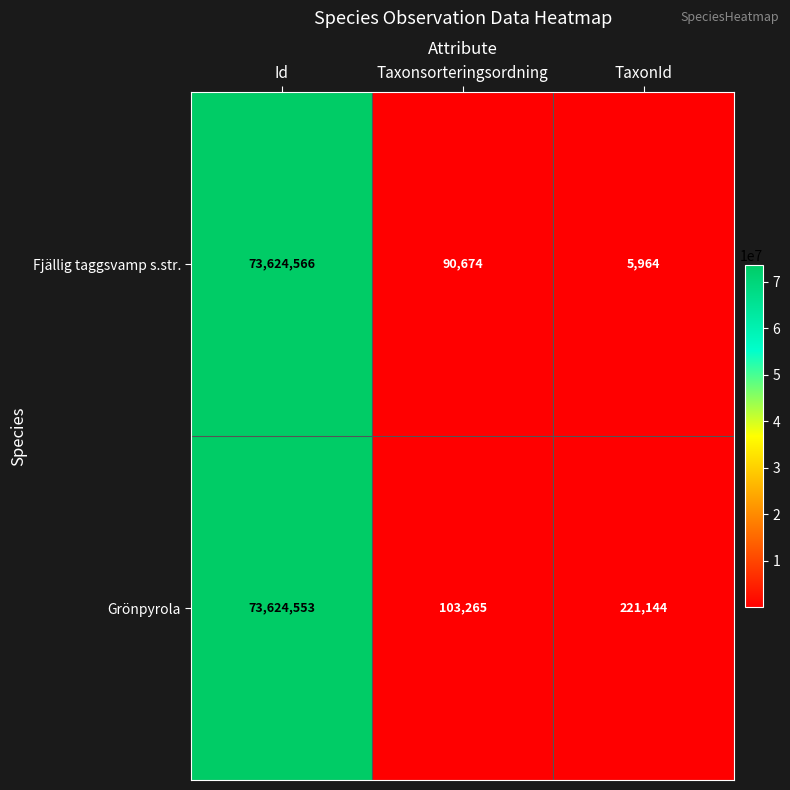

What is the maximum value shown in the chart?

73624566